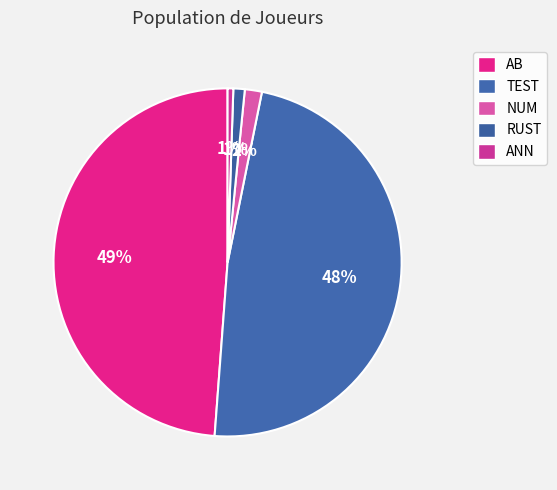

To the nearest percent, what portion does NUM represent?

2%